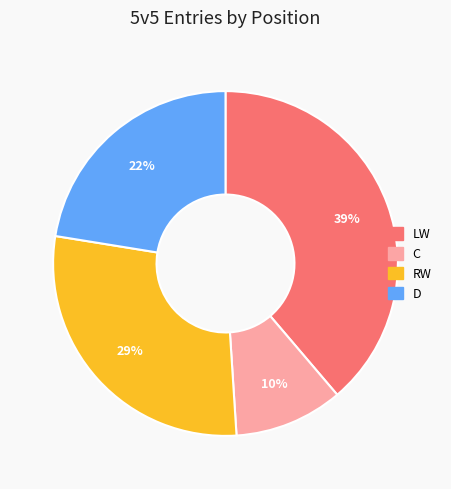

Which category has the smallest portion of the pie?

C